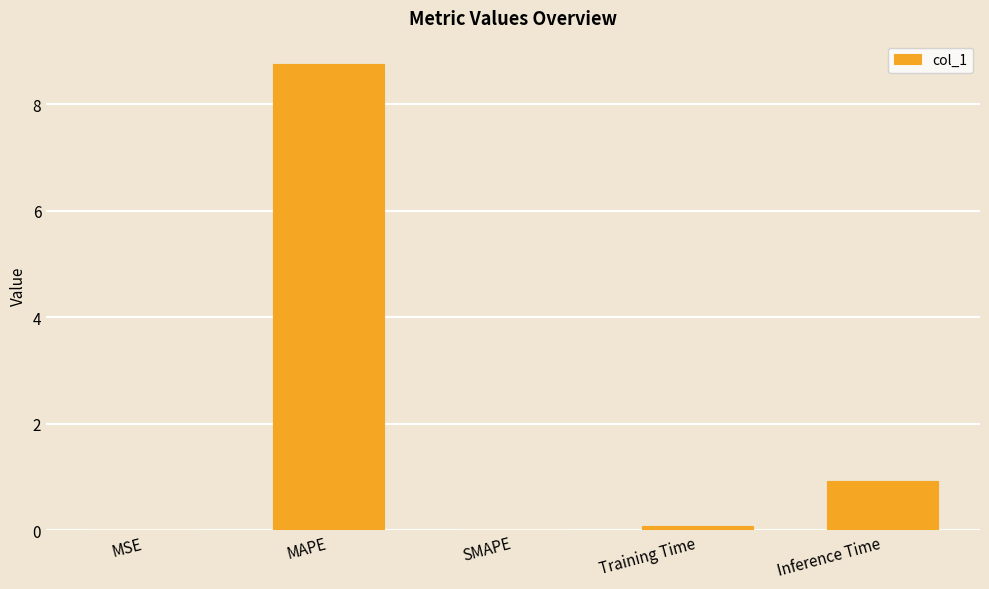

Is it true that the value at SMAPE is 6.0?

False